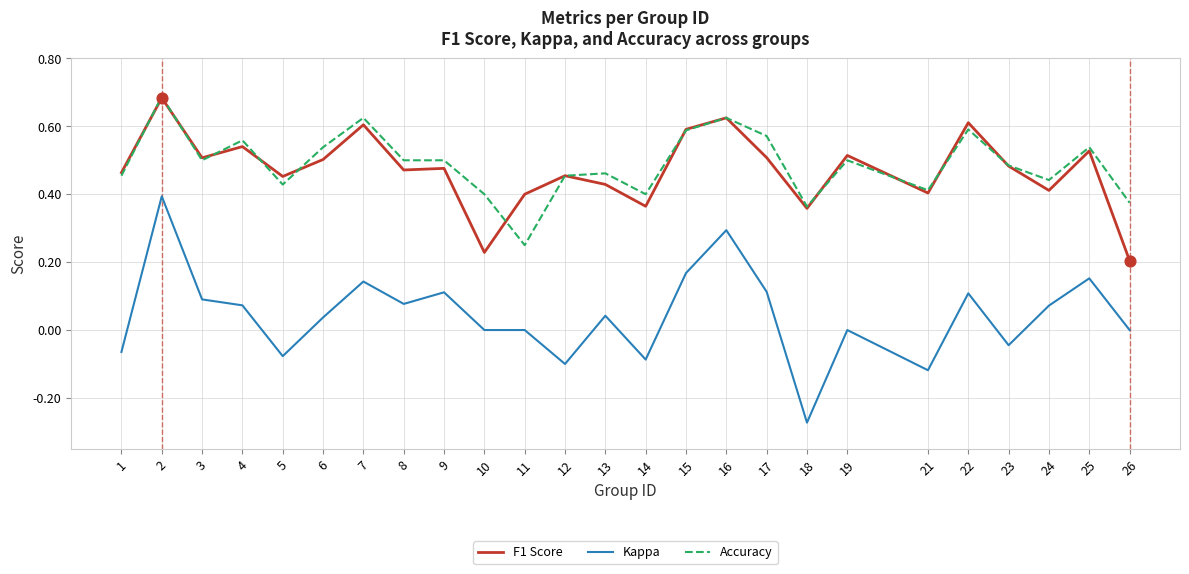

At which category is the sum across all series the highest?

2